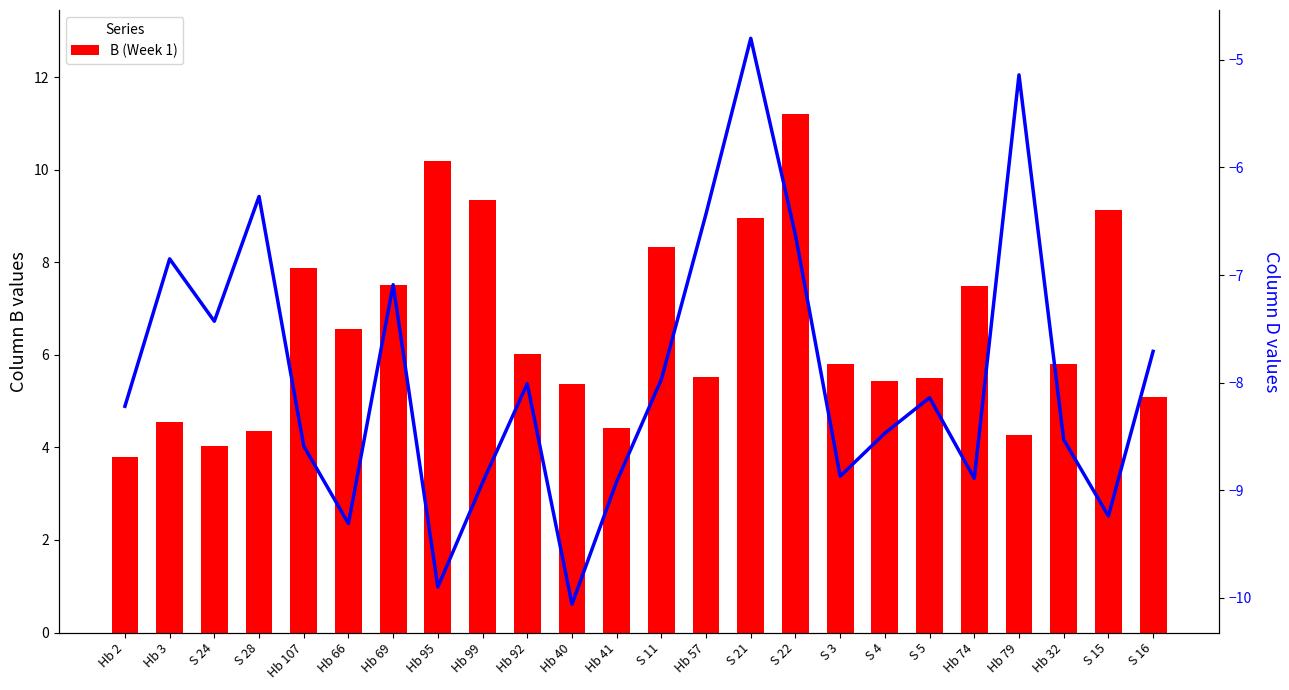

What position from the left is Hb 99?

9